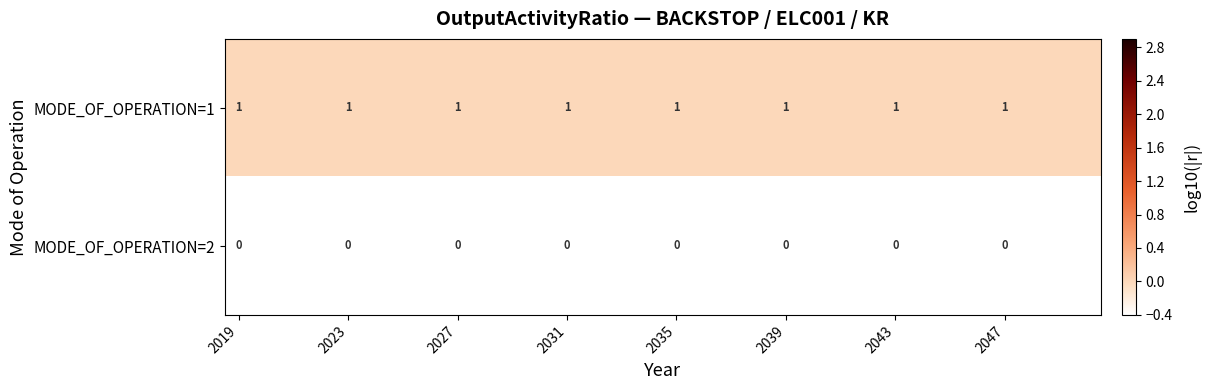

The MODE_OF_OPERATION=1 series shows 0.3 at 2027. True or false?

False